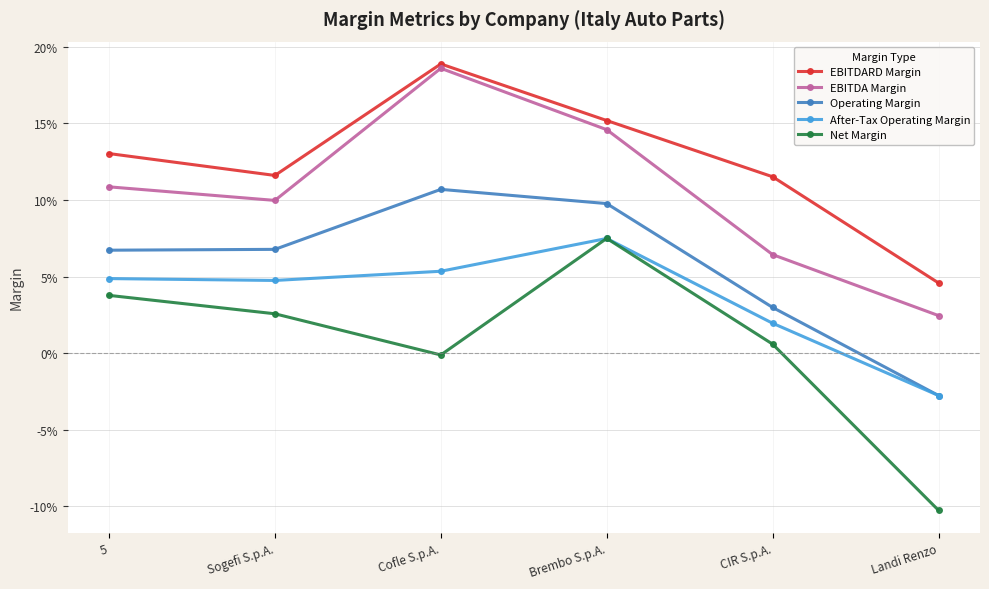

Read the Operating Margin value at Brembo S.p.A..

0.1